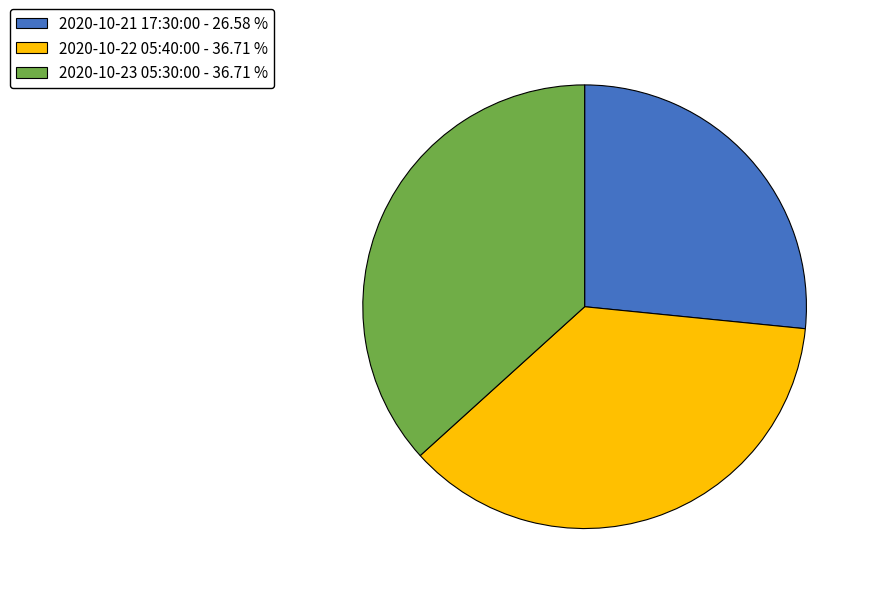

Which has a higher value, 2020-10-21 17:30:00 or 2020-10-23 05:30:00?

2020-10-23 05:30:00